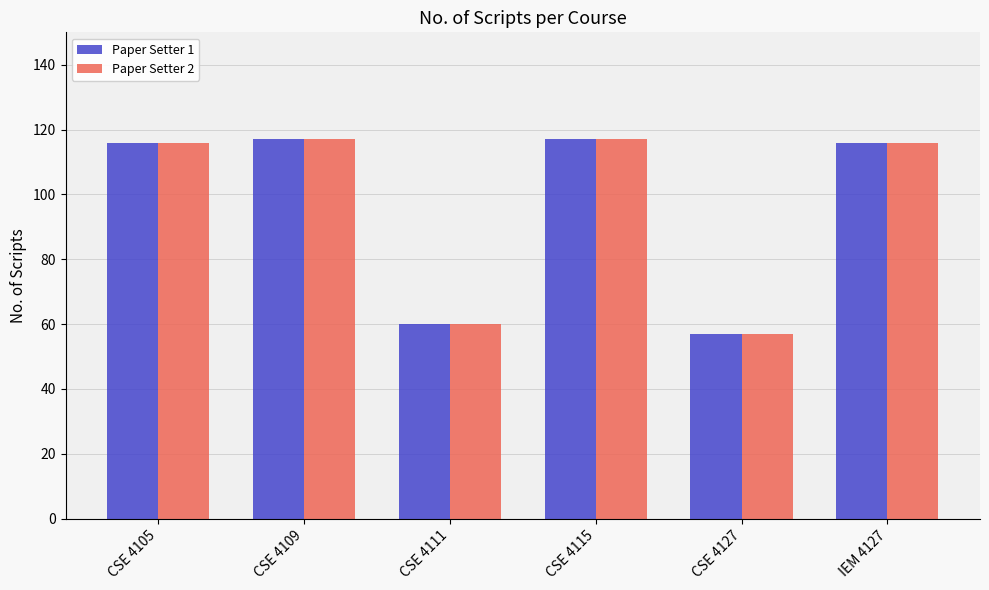

Is it true that Paper Setter 2 equals 117 at CSE 4109?

True